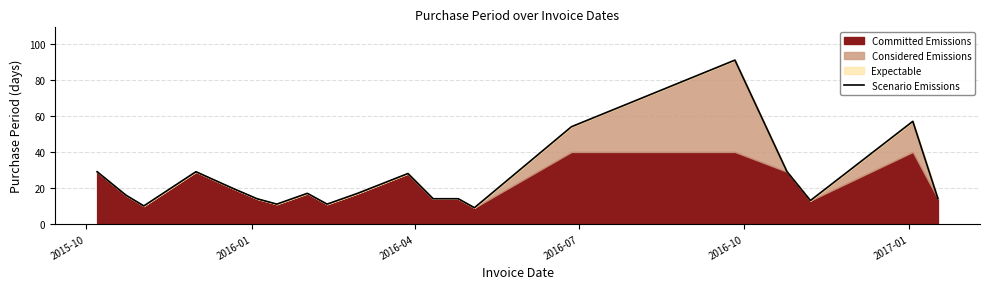

What is the highest value of the Scenario Emissions series?

91